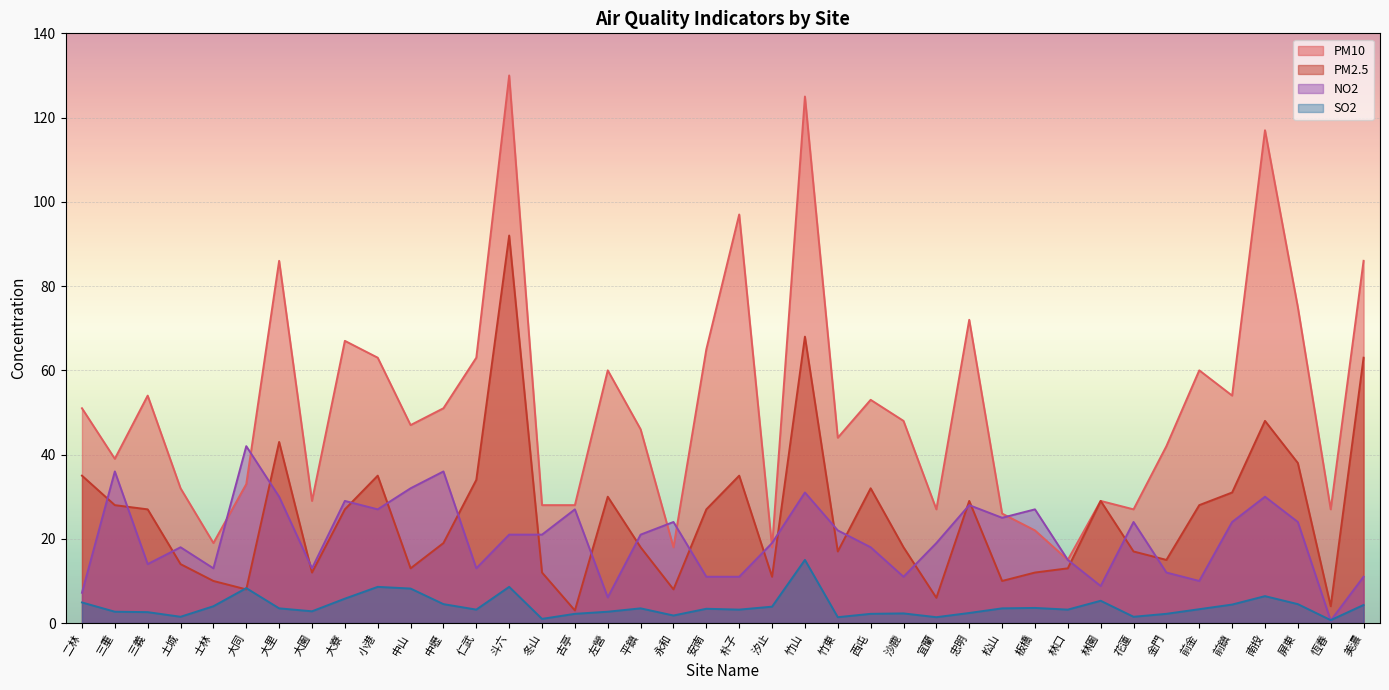

In PM2.5, how many points are higher than both neighbors (excluding endpoints)?

10